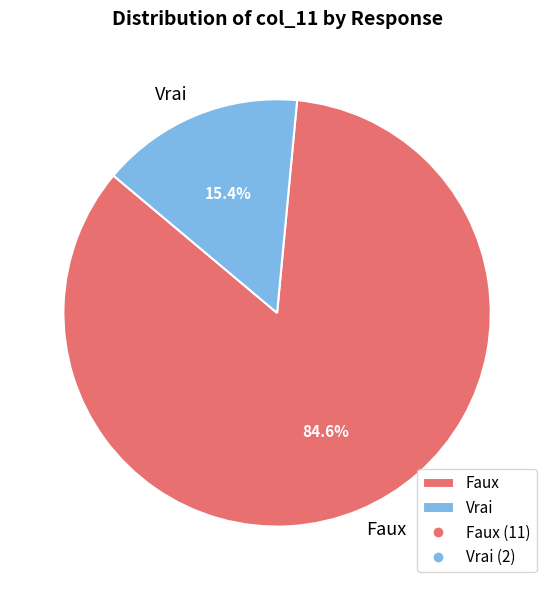

What percentage is the Vrai slice, to the nearest percent?

15%